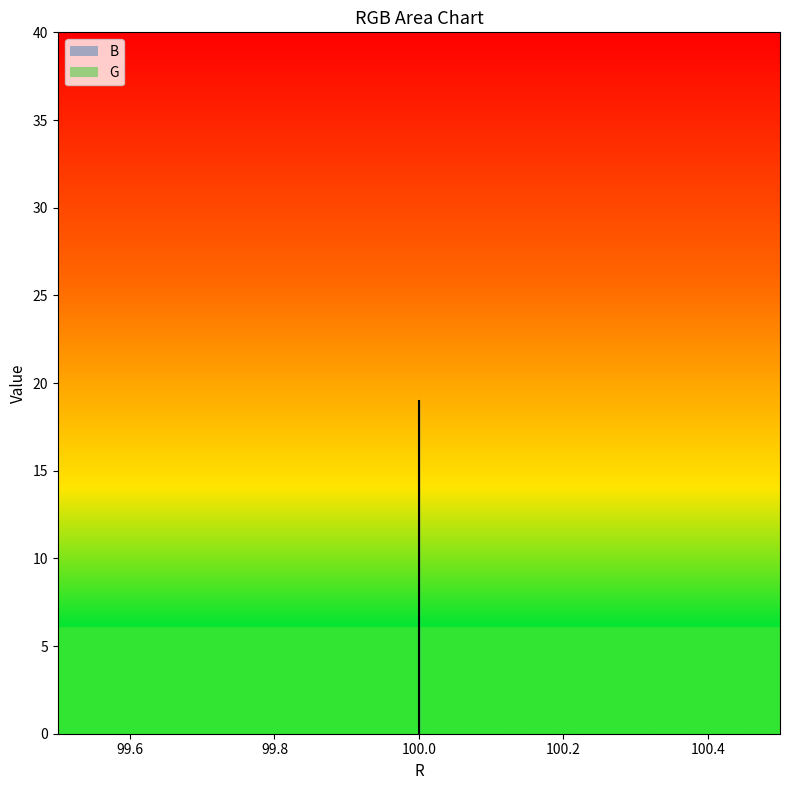

How many lines are shown in the chart?

2